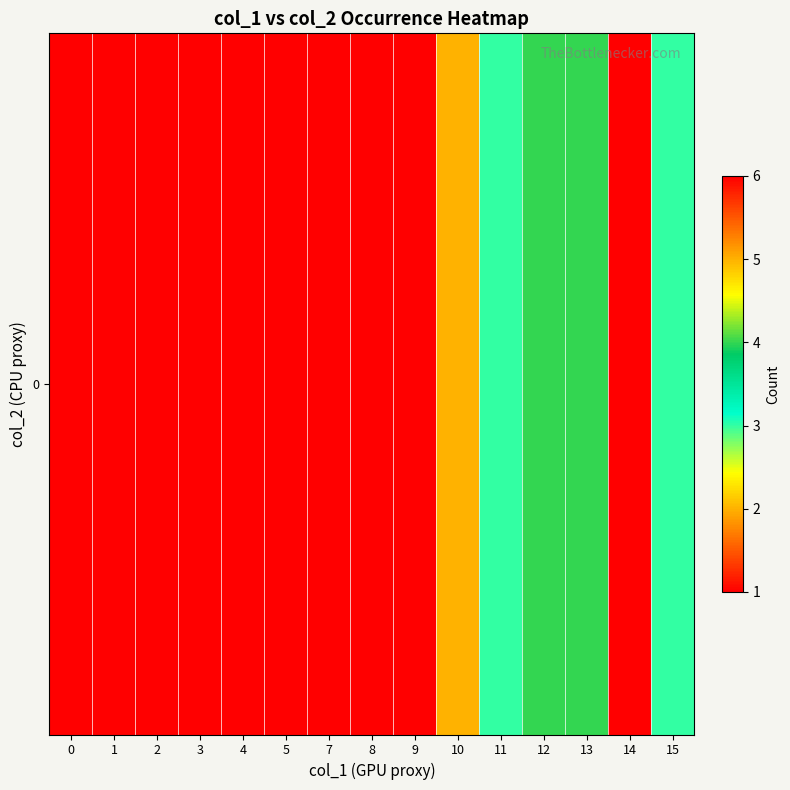

At which label is the value closest to 3?

11